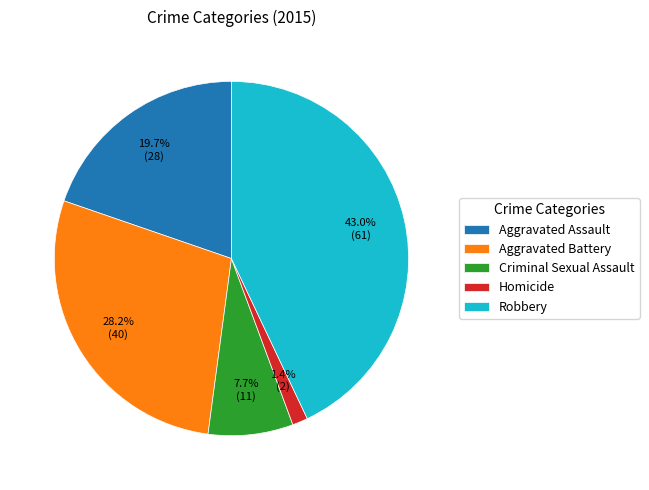

To the nearest percent, what portion does Criminal Sexual Assault represent?

8%